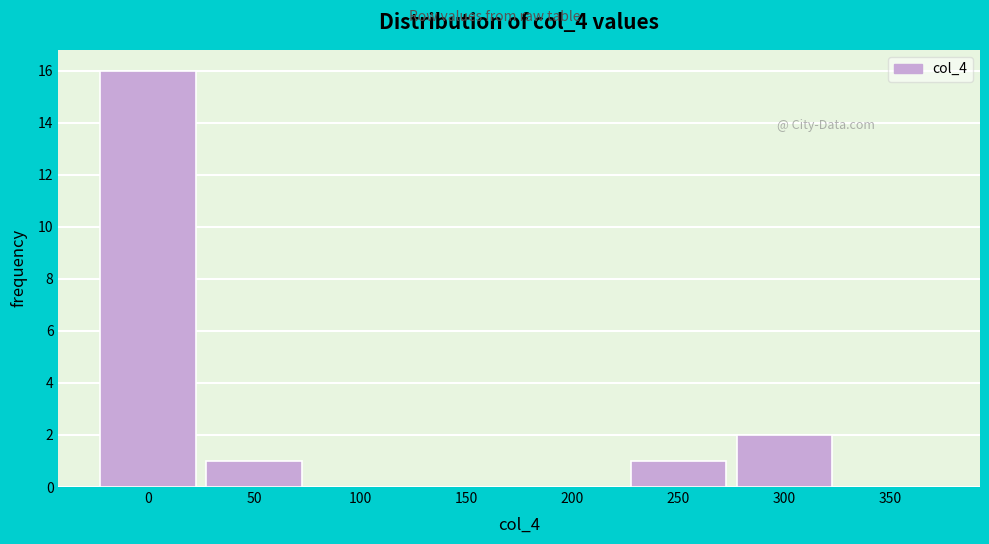

Reading left to right, what are all the values shown in this chart?

0=16	50=1	100=0	150=0	200=0	250=1	300=2	350=0